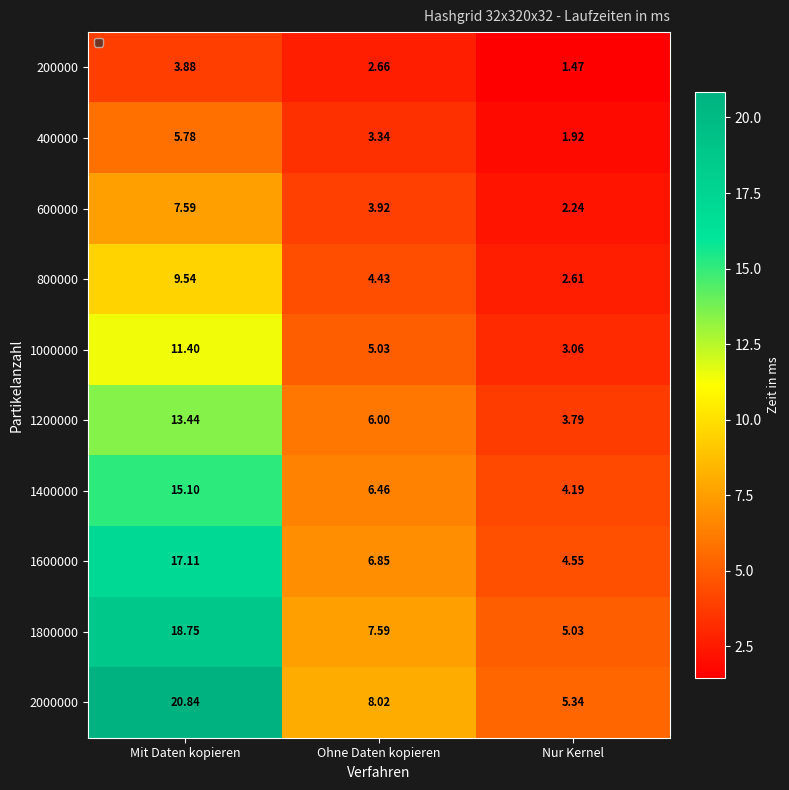

Which category has the lowest value in the 1000000 series?

Nur Kernel